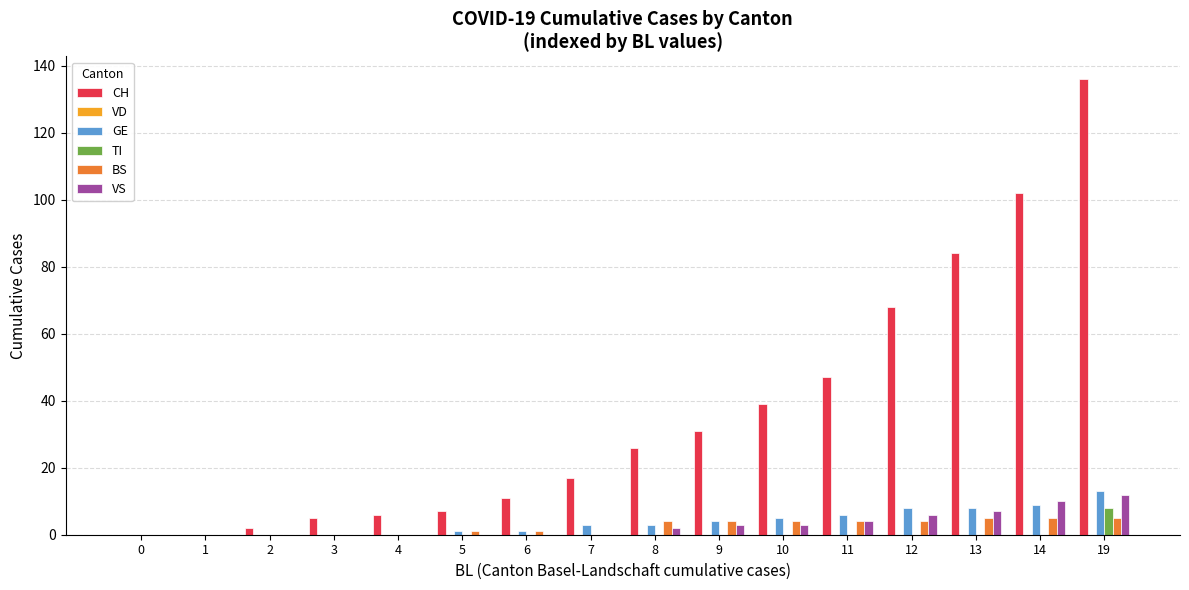

Which series changed the most between 5 and 14?

CH